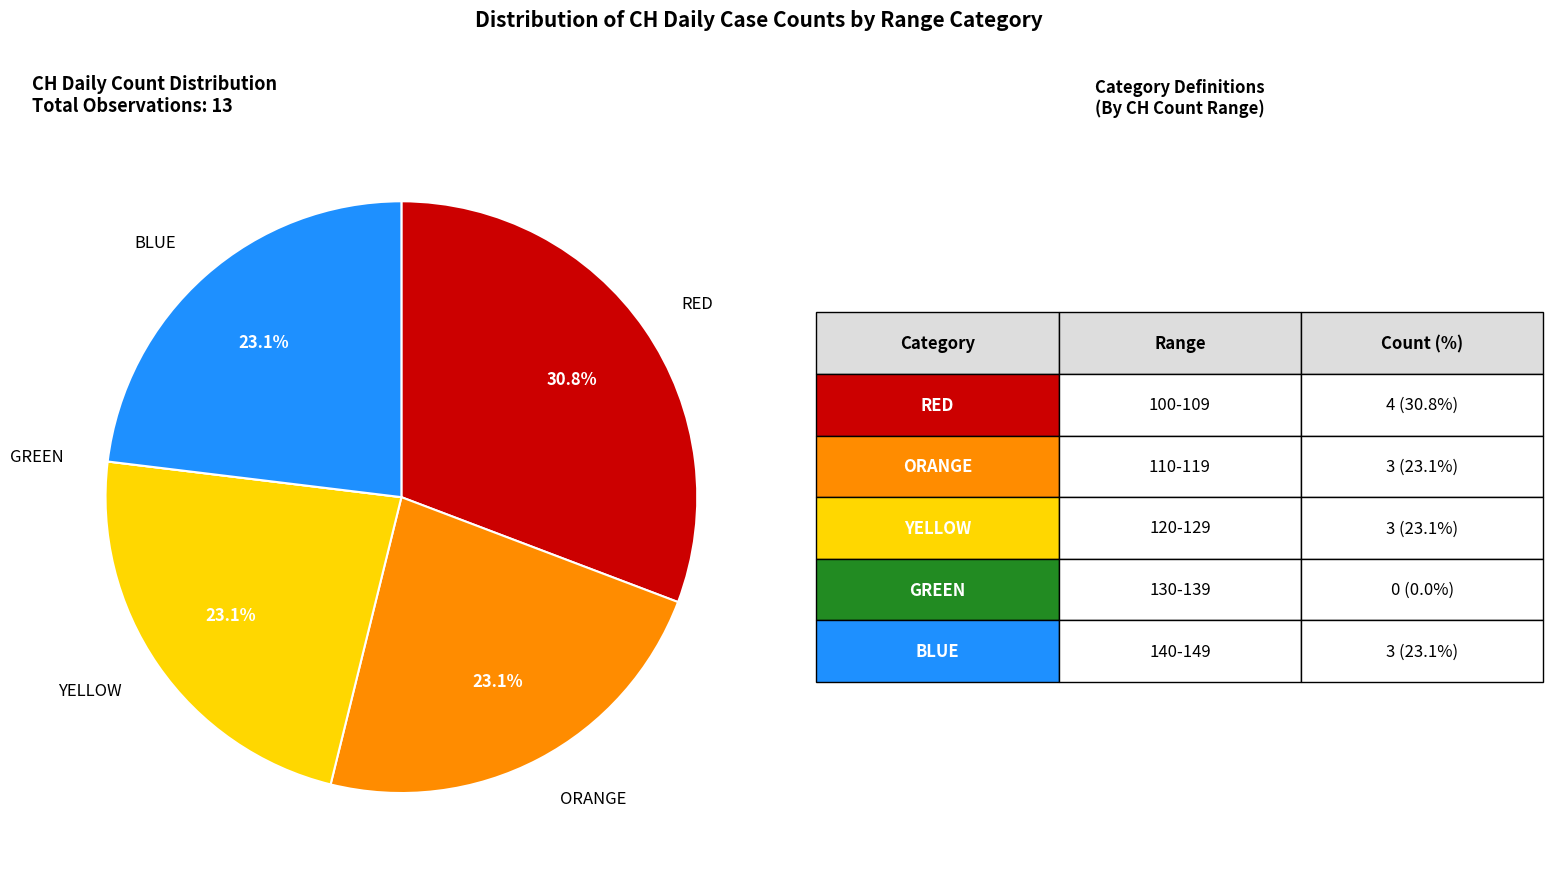

Does any single category account for the majority?

No